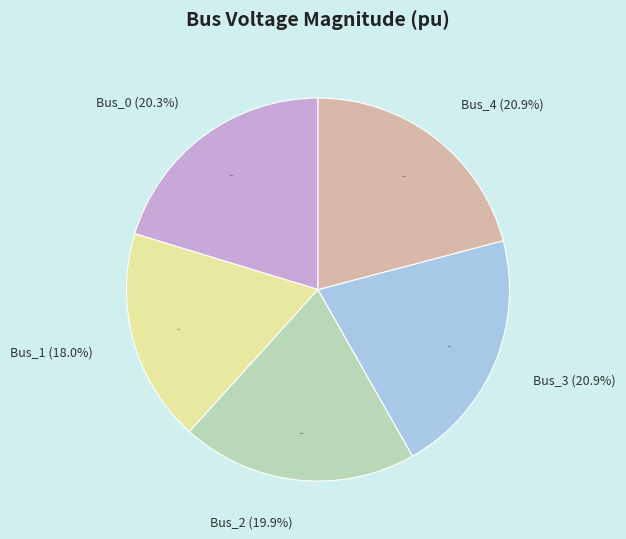

What is the total percentage of Bus_0 and Bus_3?

41.2%